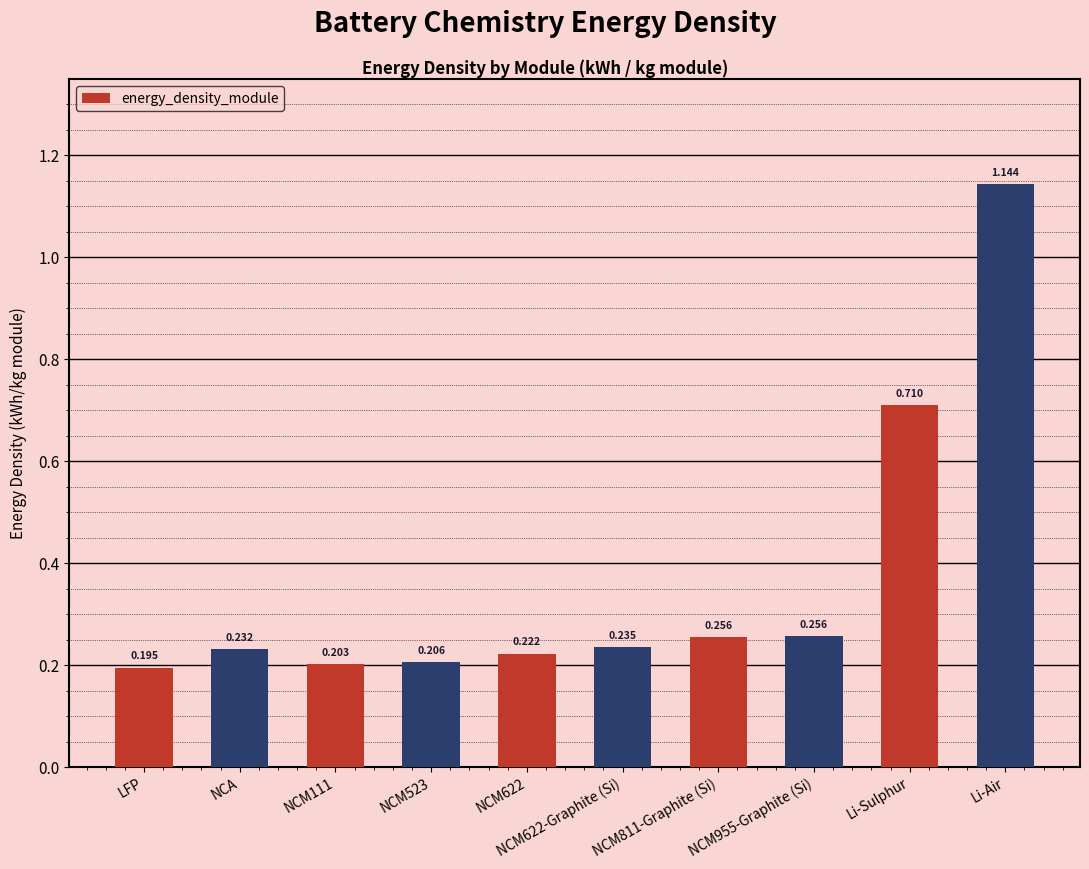

Does the chart contain stacked bars?

No